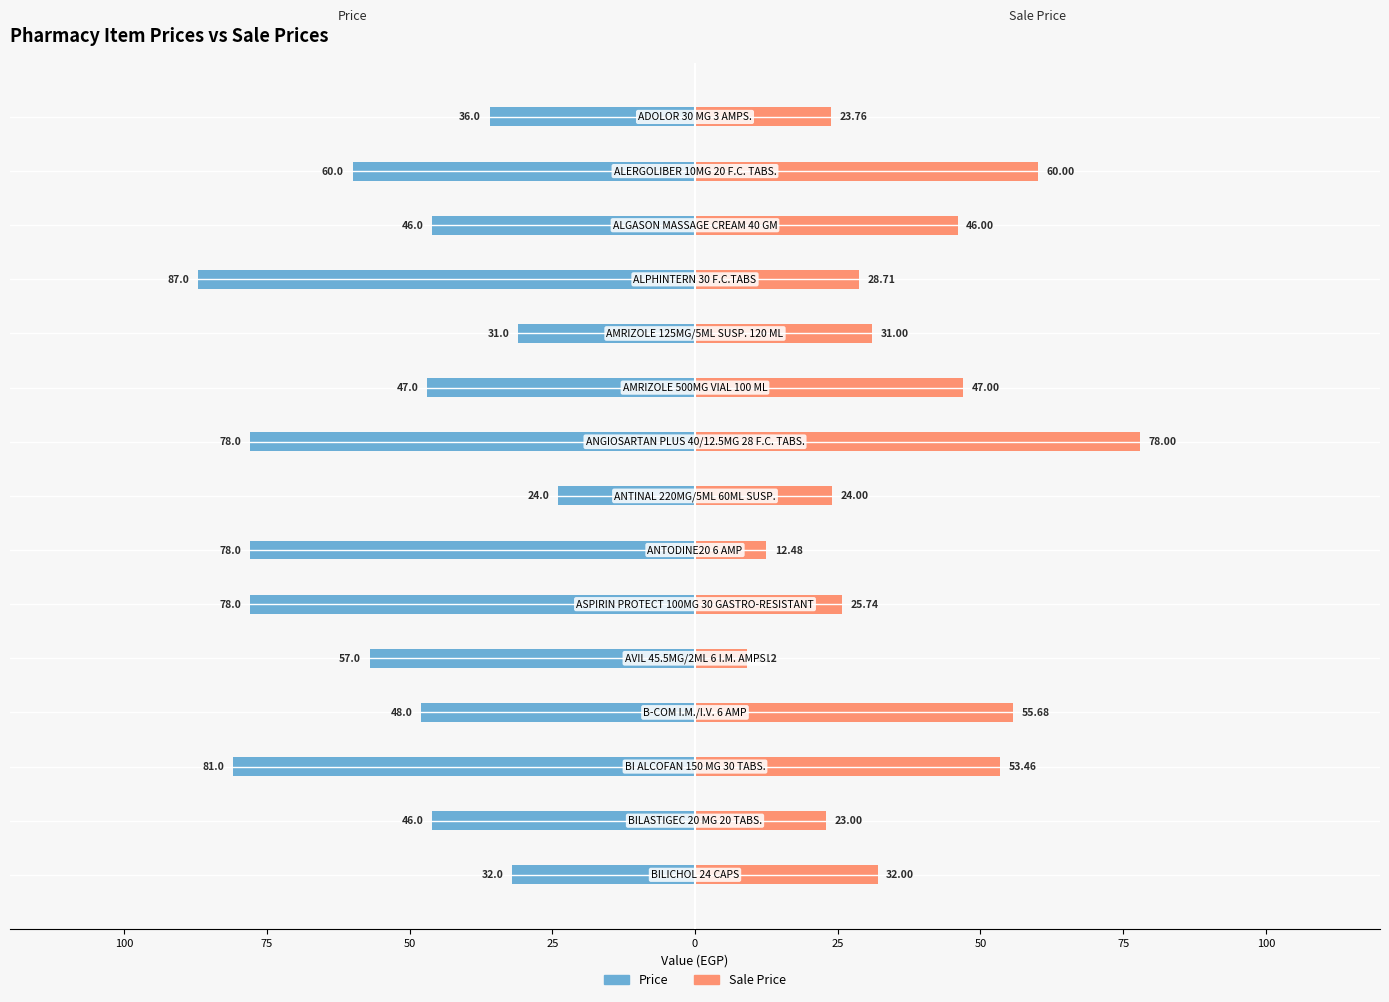

How many bars are there in each group?

2